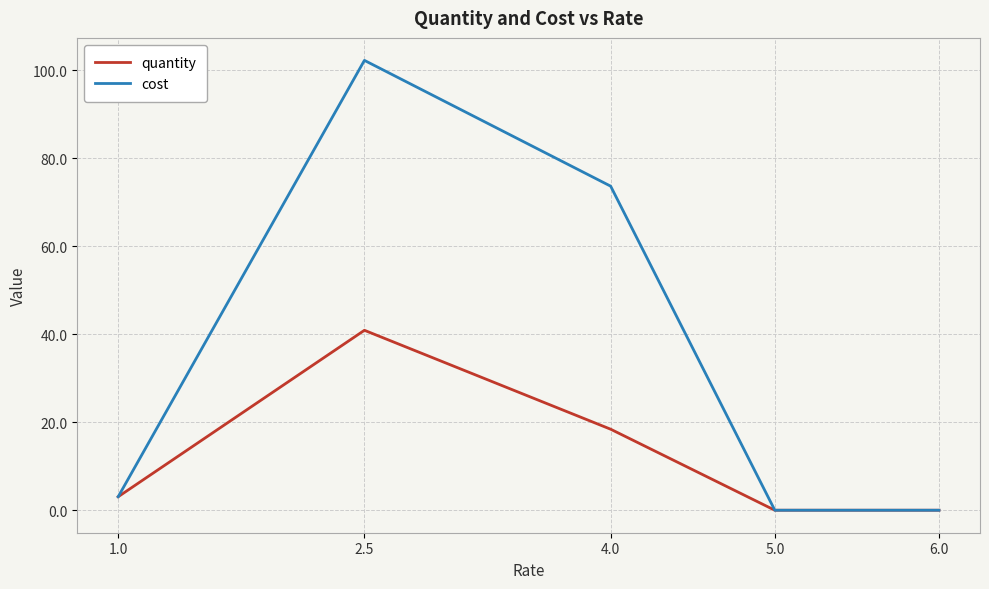

Where is cost nearest to the value 51?

4.0